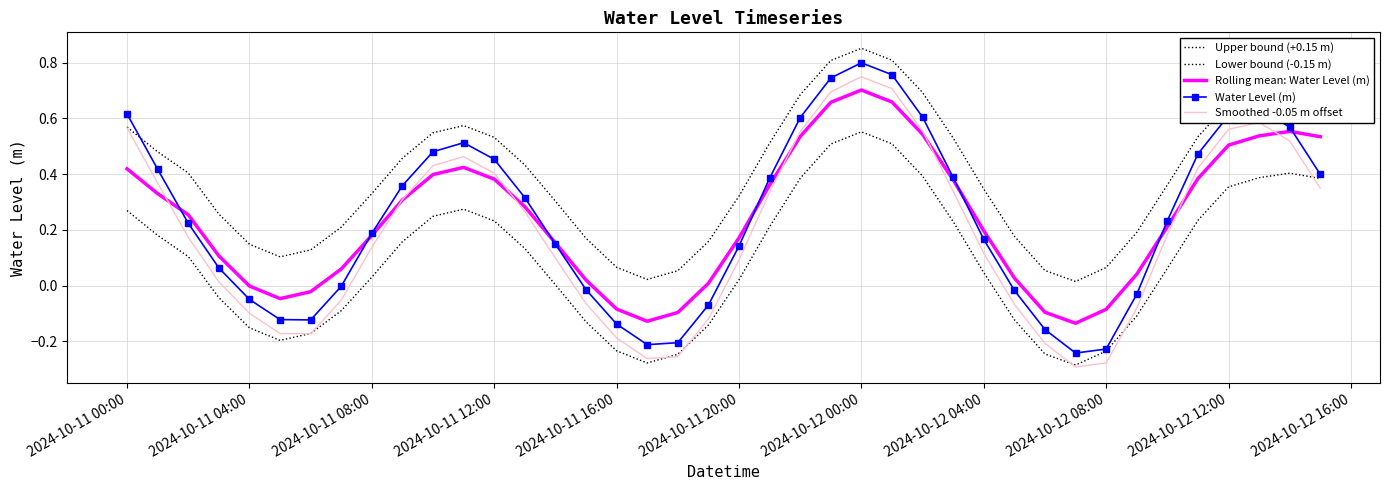

How many lines are shown in the chart?

5